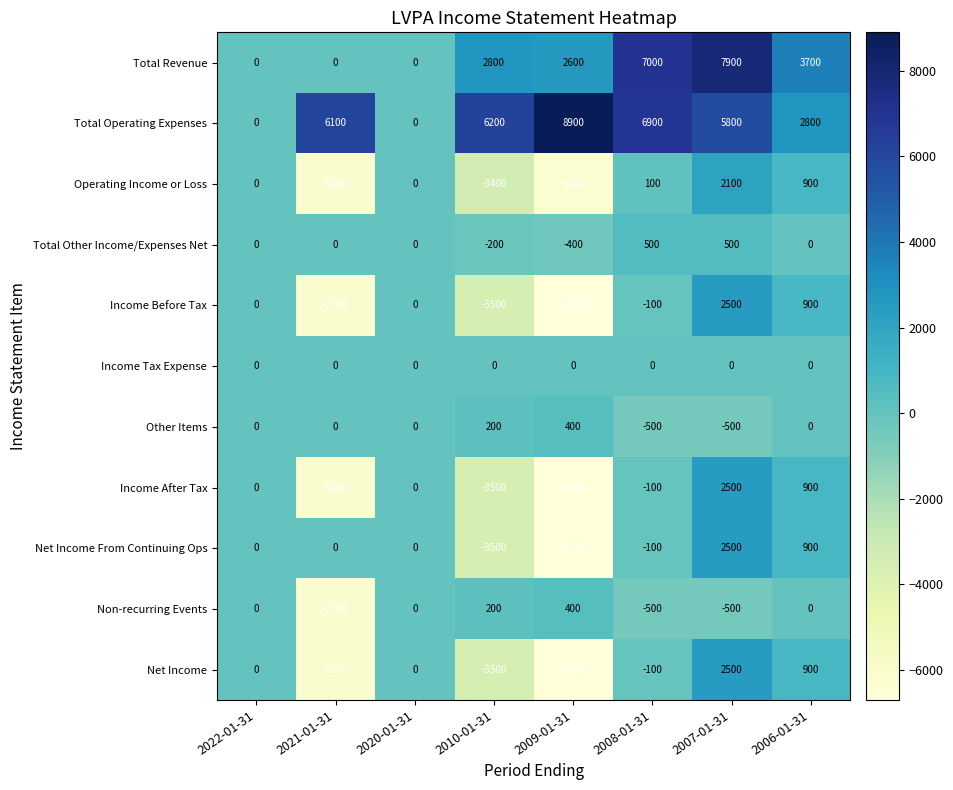

Count the number of data series in this chart.

11